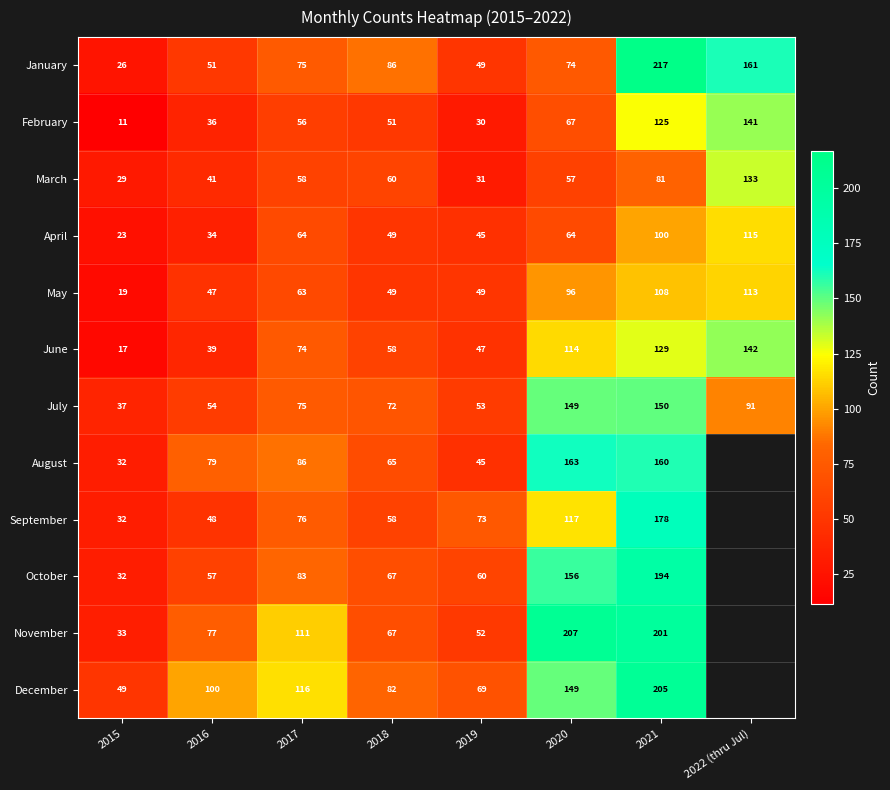

Rank the series at 2021 from lowest to highest value.

March, April, May, February, June, July, August, September, October, November, December, January